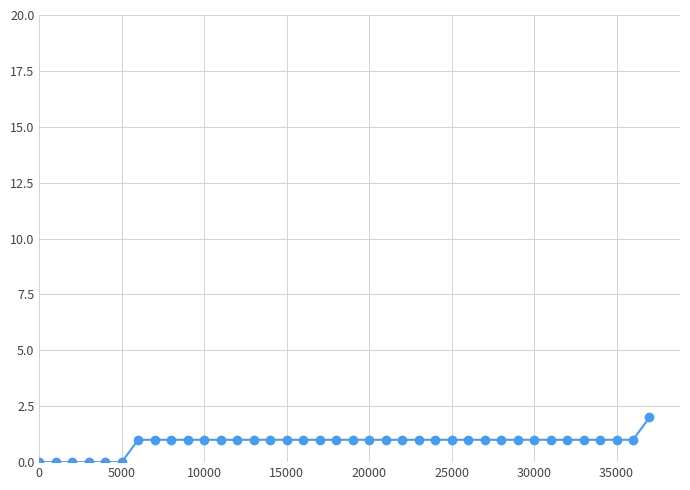

What is the value of the 15th point from the left?

1